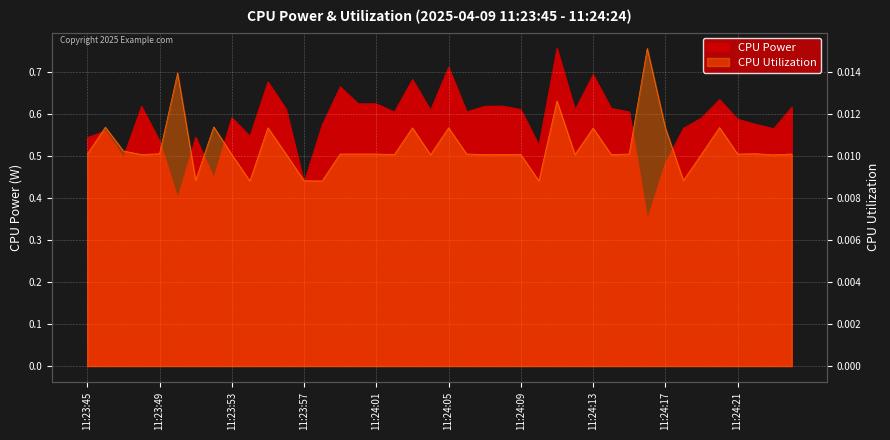

What is the total value across all series at 11:23:51?

0.6